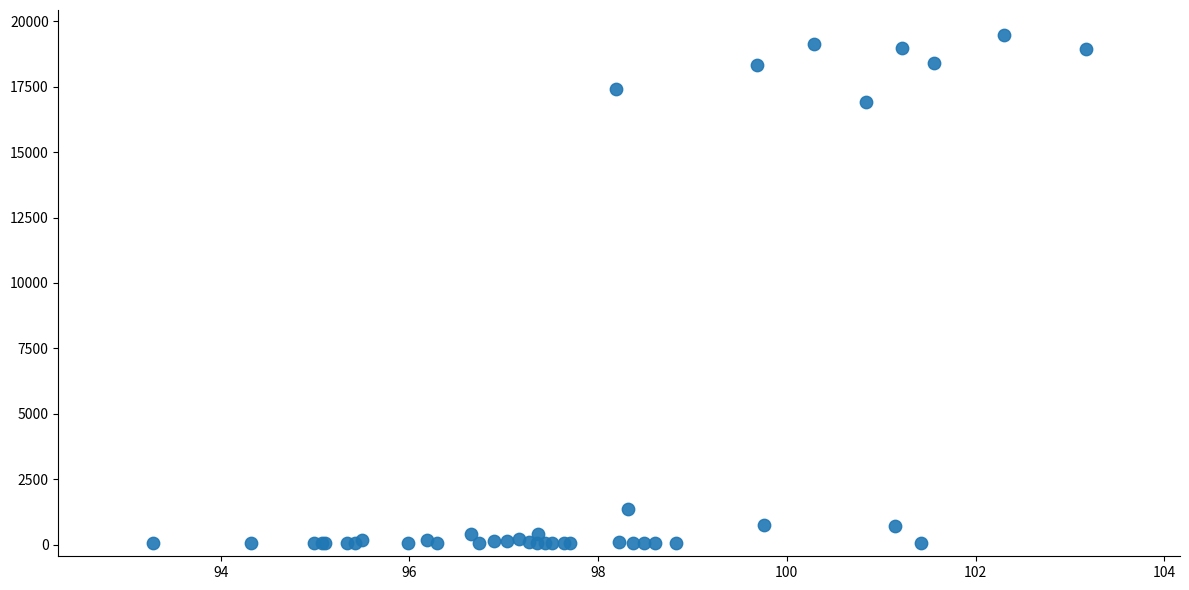

What Y value in the scatter plot is closest to 9757?

16918.0